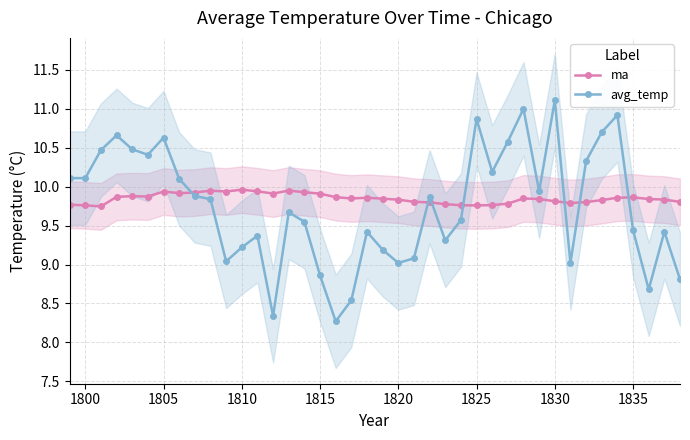

What is the maximum value for avg_temp?

11.1